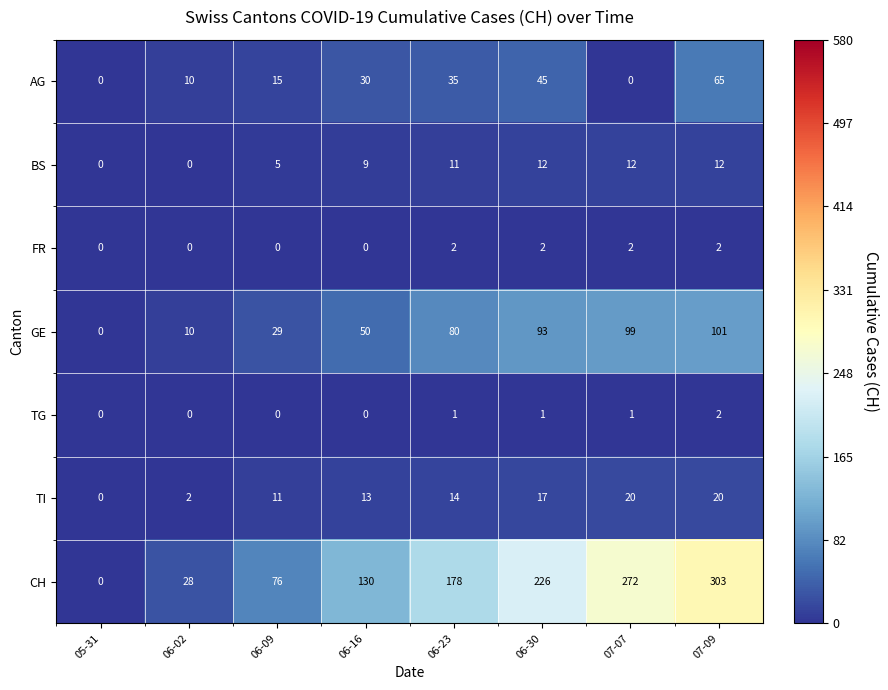

True or false: TG has a value of 0 at 06-02.

True